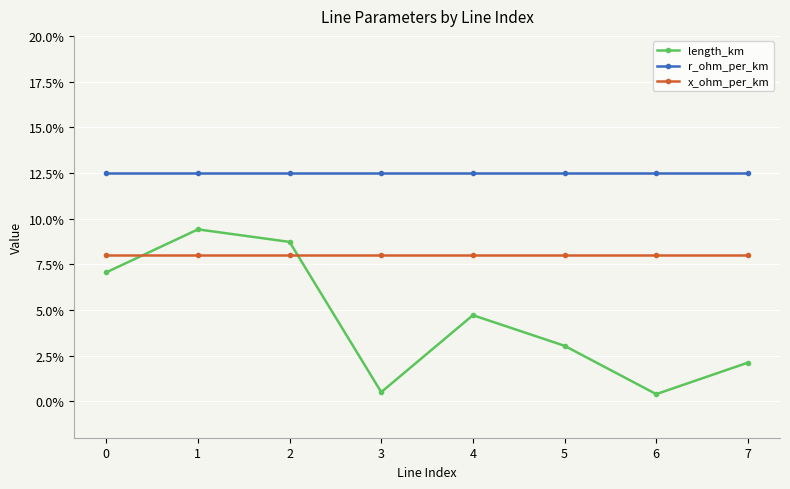

Reading right to left, what are all the values shown in this chart?

length_km: 7=0.0	6=0.0	5=0.0	4=0.0	3=0.0	2=0.1	1=0.1	0=0.1
r_ohm_per_km: 7=0.1	6=0.1	5=0.1	4=0.1	3=0.1	2=0.1	1=0.1	0=0.1
x_ohm_per_km: 7=0.1	6=0.1	5=0.1	4=0.1	3=0.1	2=0.1	1=0.1	0=0.1